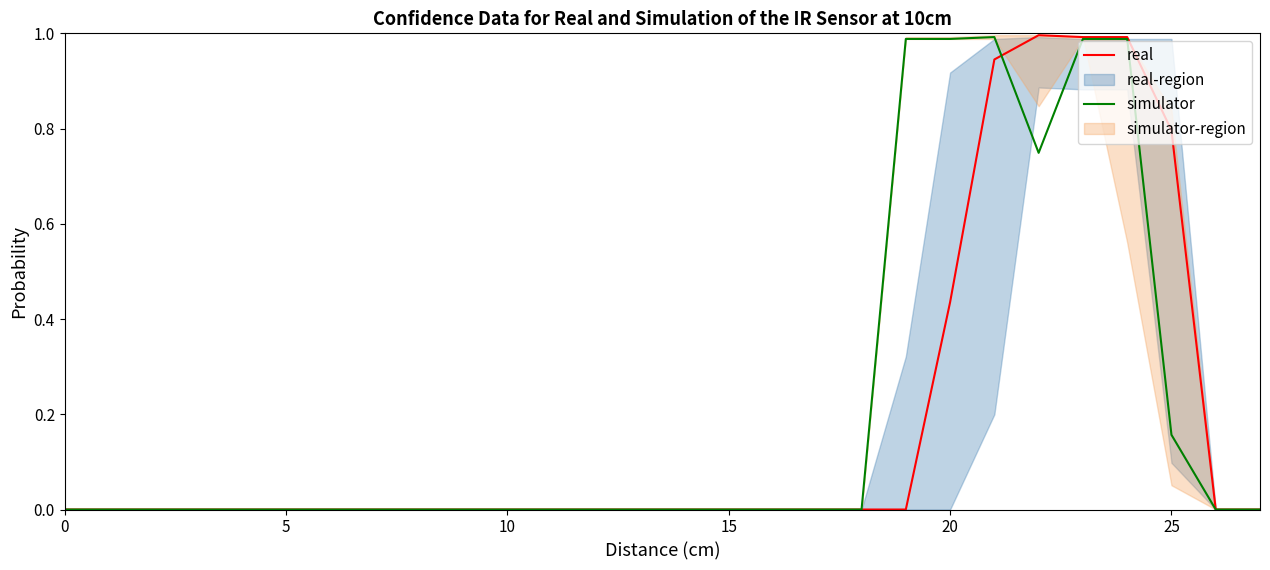

What is the average value of the simulator series?

0.2